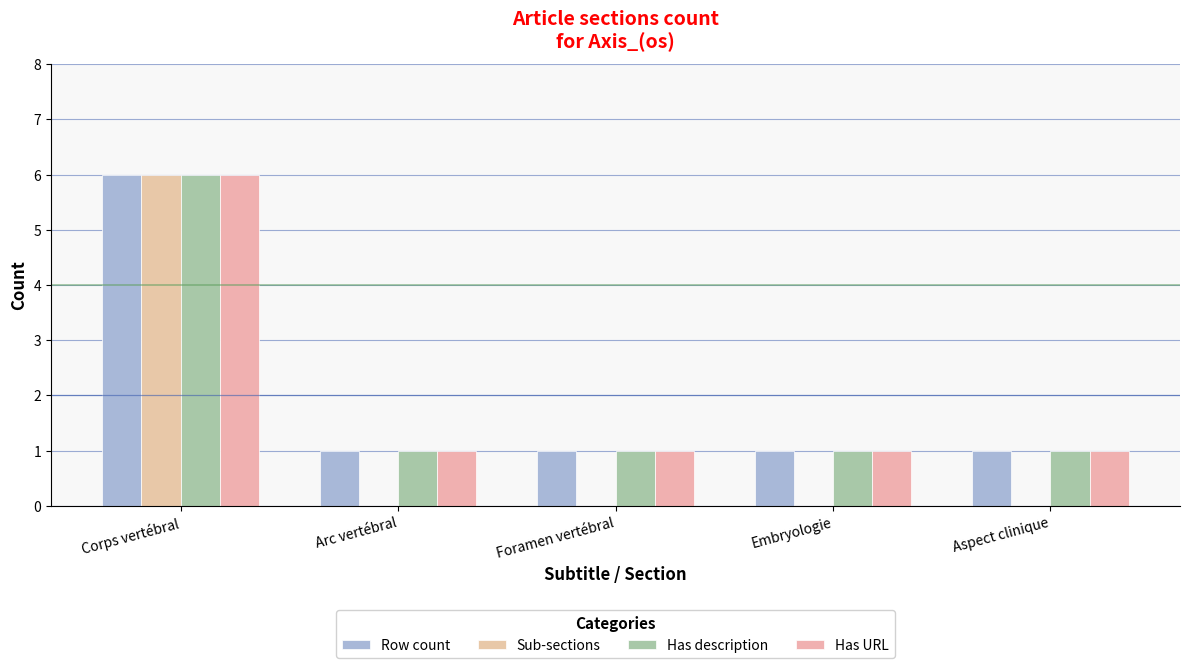

Does the chart contain stacked bars?

No